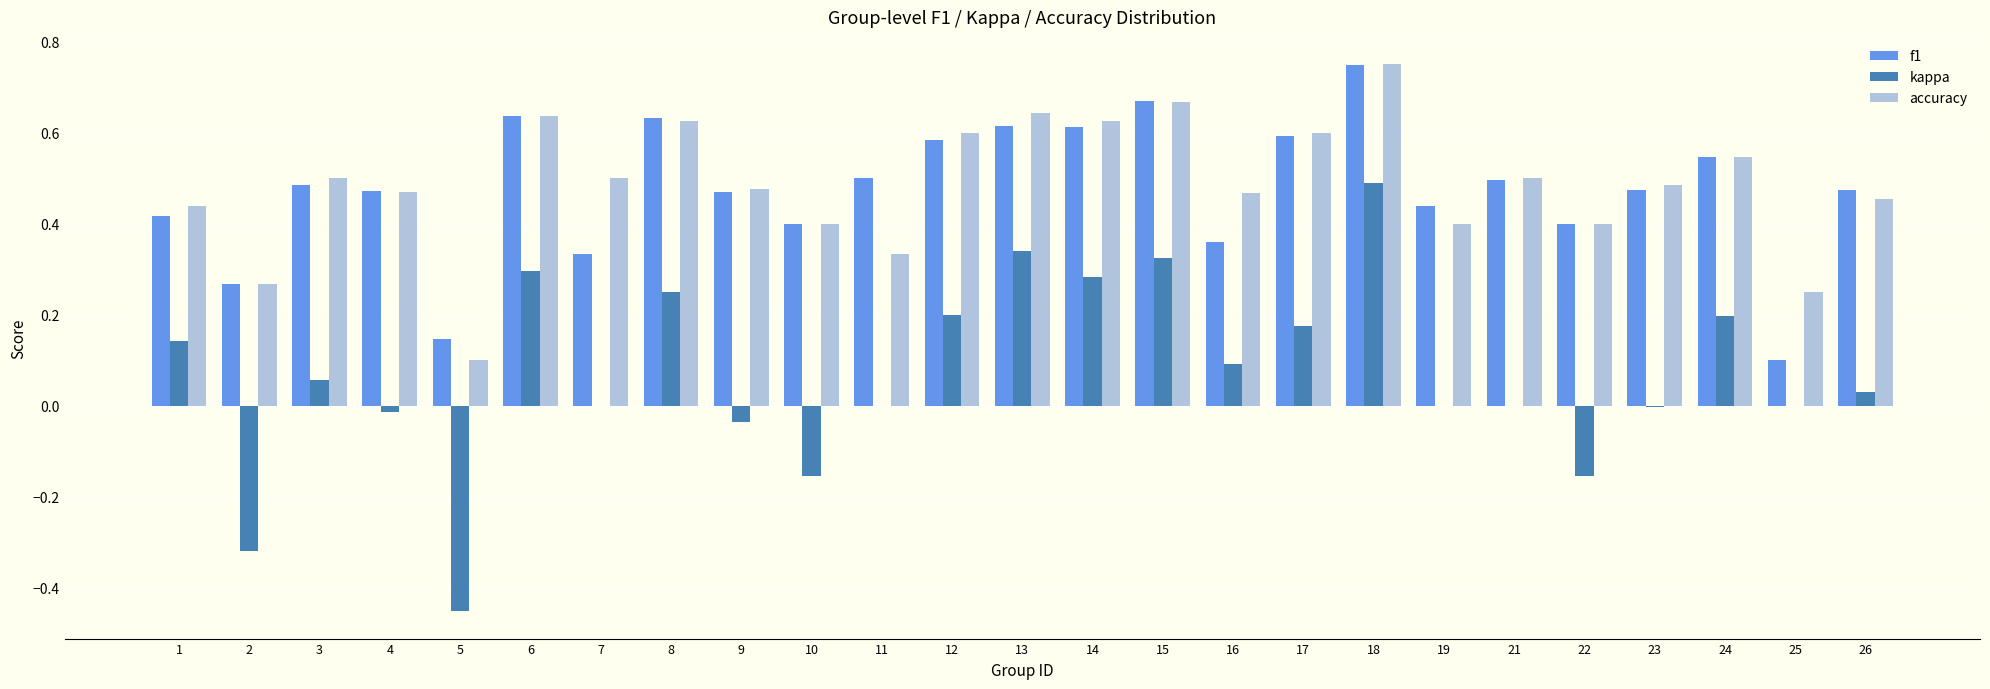

Which series changed the most between 6 and 21?

kappa